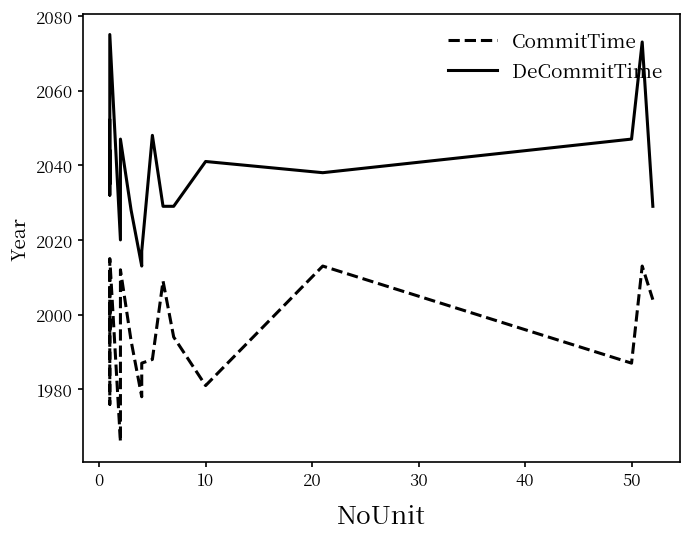

How many data points in DeCommitTime are less than 2038?

11